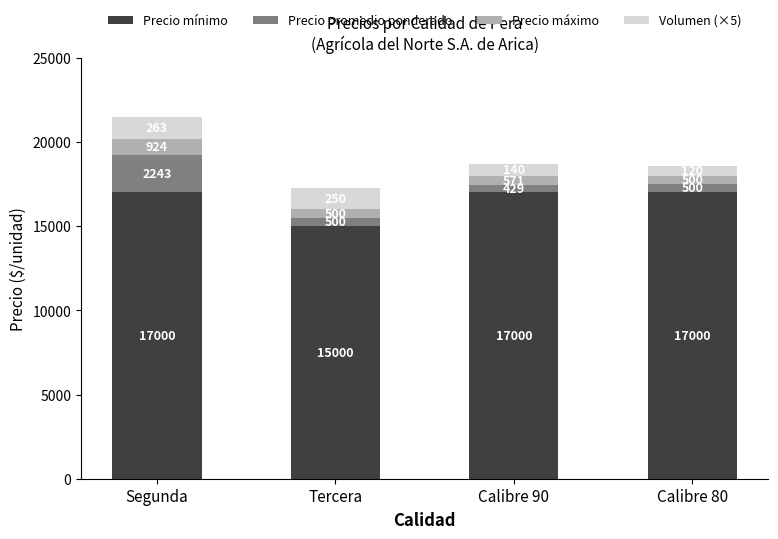

What is the total value across all series at Segunda?

21482